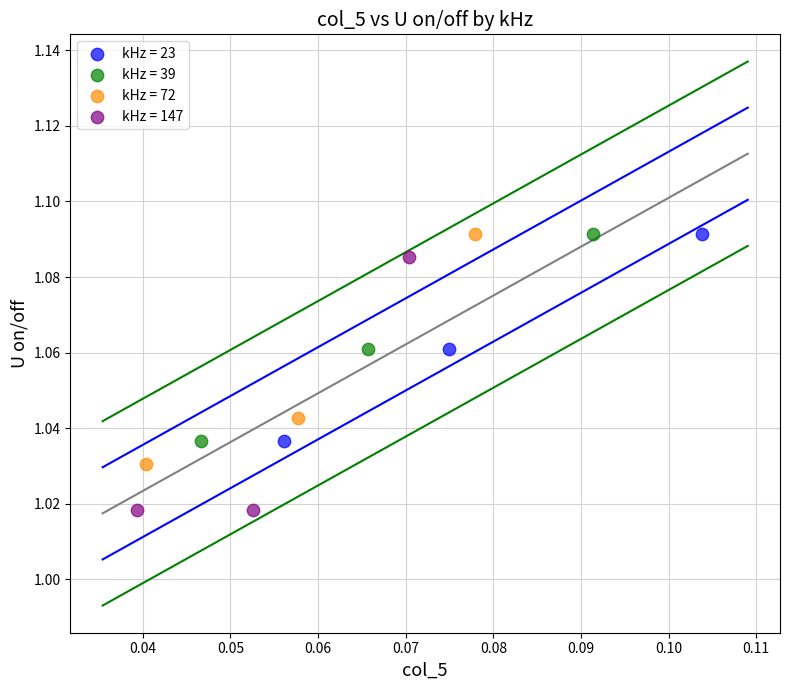

Which series reaches the minimum Y coordinate?

kHz = 147